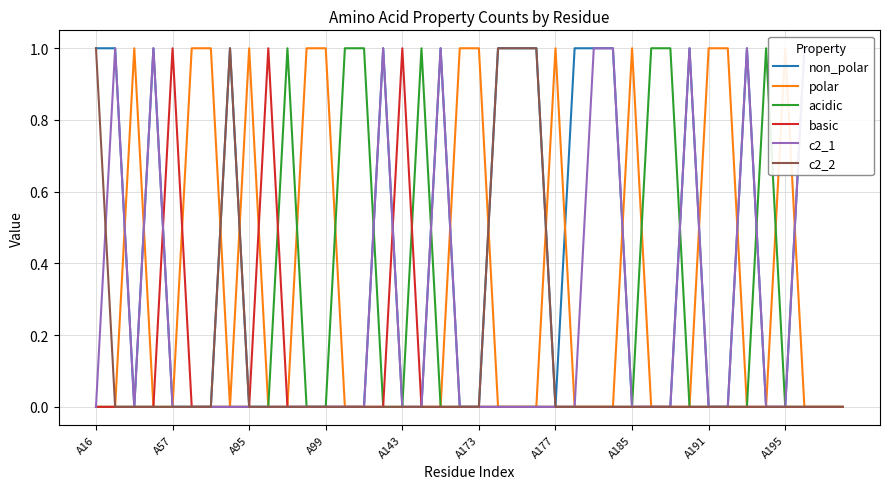

What is the difference between the second highest and minimum values in the polar series?

1